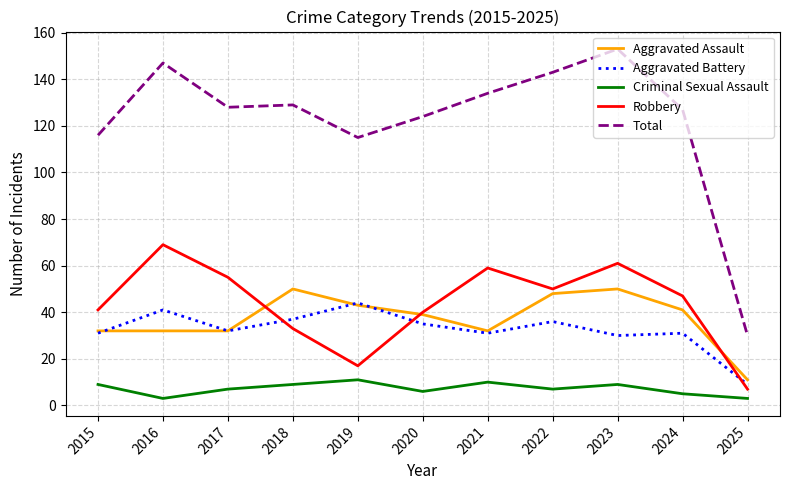

True or false: Total and Robbery intersect in this chart.

False